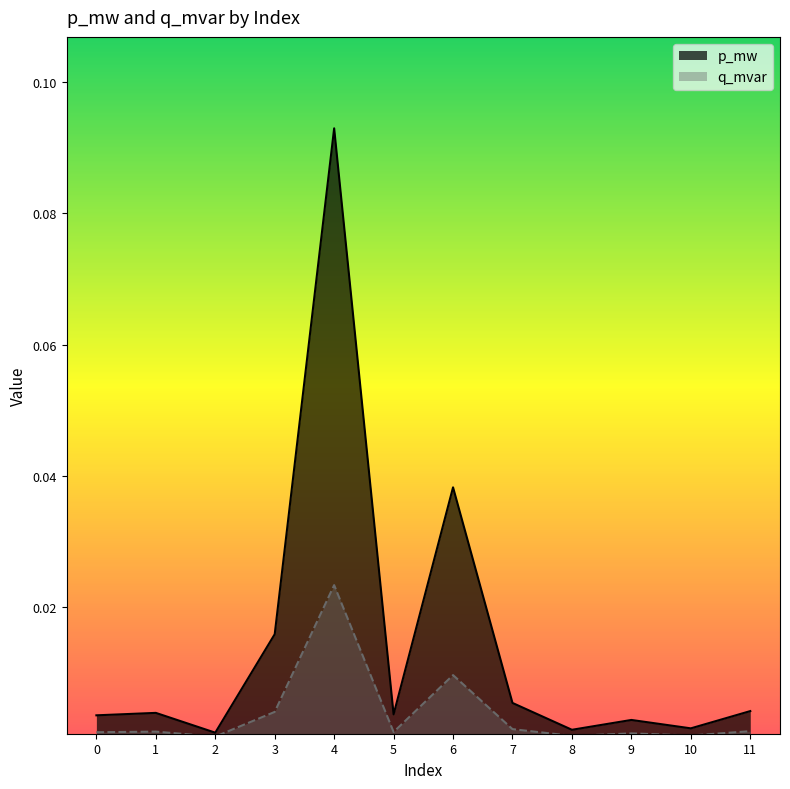

Which series has the largest range (max minus min)?

p_mw